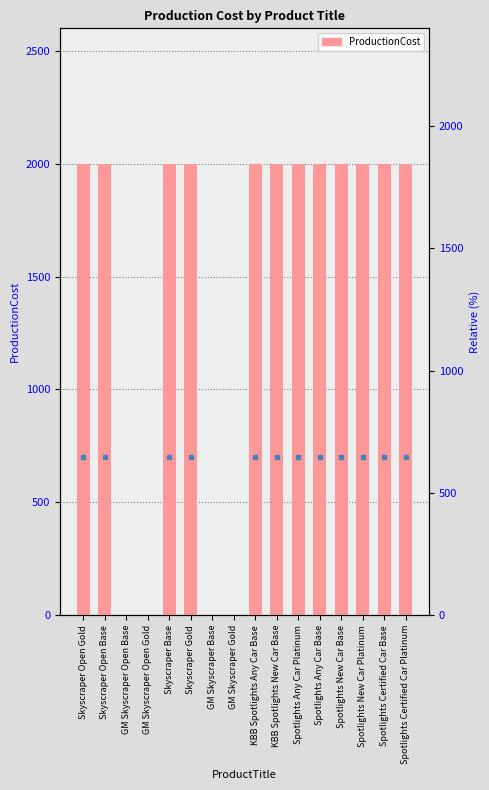

Count the number of data series in this chart.

1